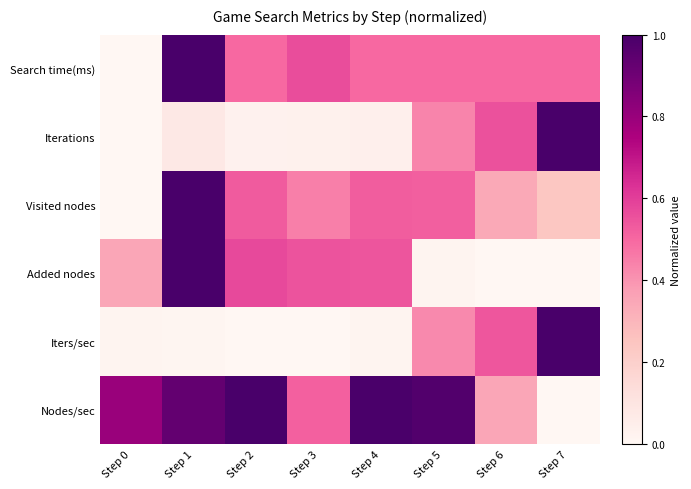

What is the difference between the highest and lowest values at Step 3?

0.6